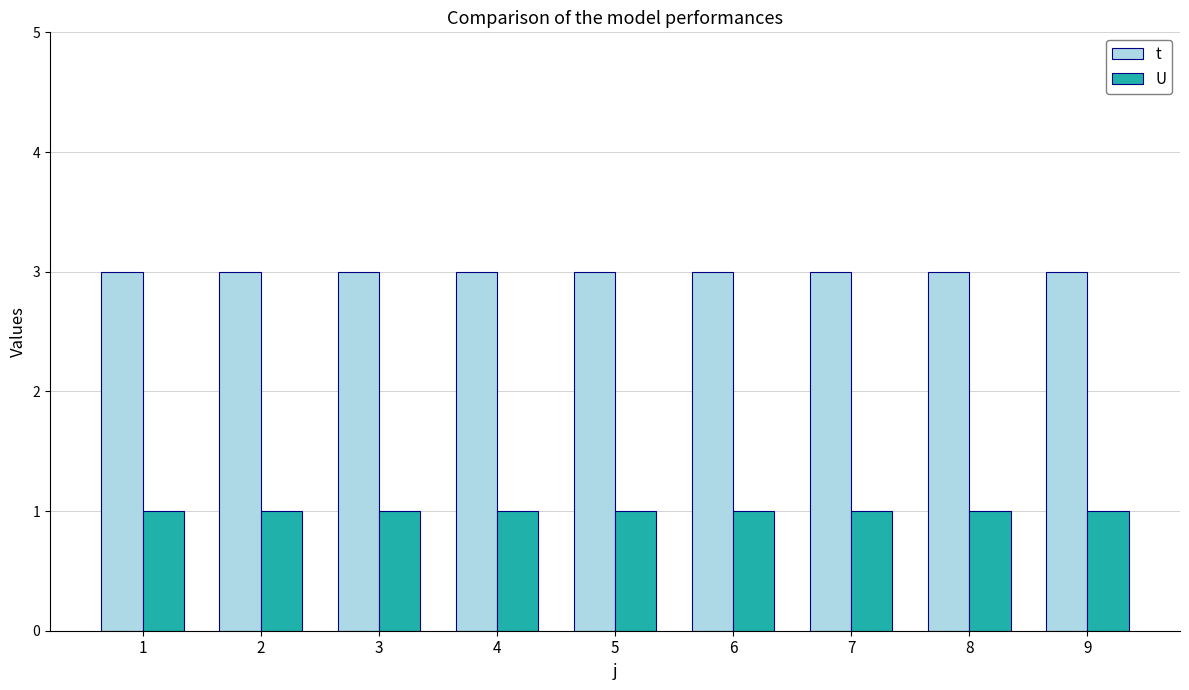

The value of t at 1 is 1. True or false?

False